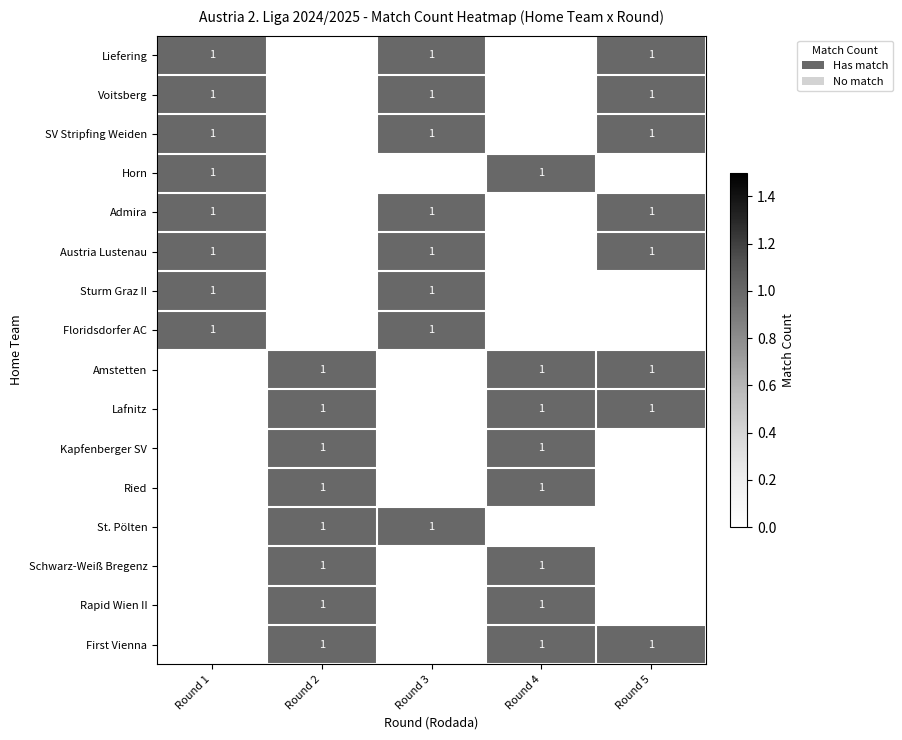

The value of Horn at Round 1 is 1. True or false?

True